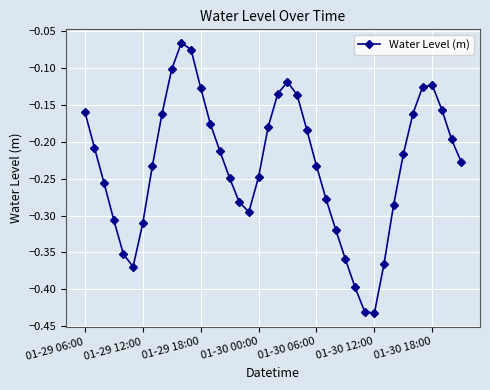

What is the difference between the maximum and minimum values?

0.4